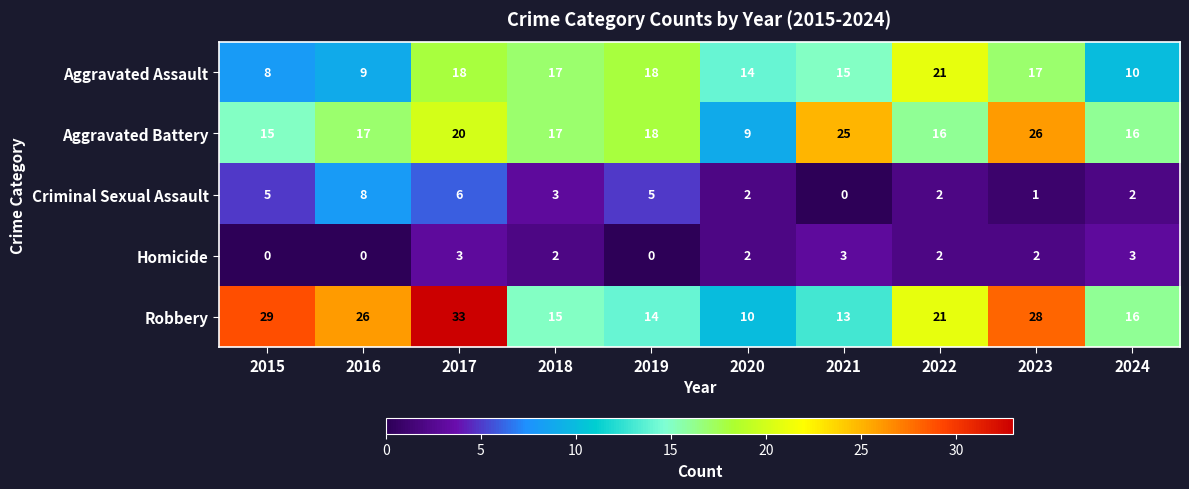

How many categories are shown in the chart?

10